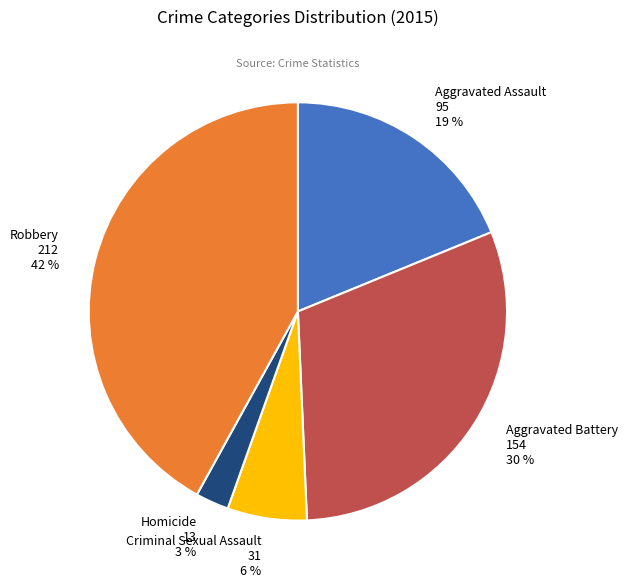

Which slice is the largest?

Robbery